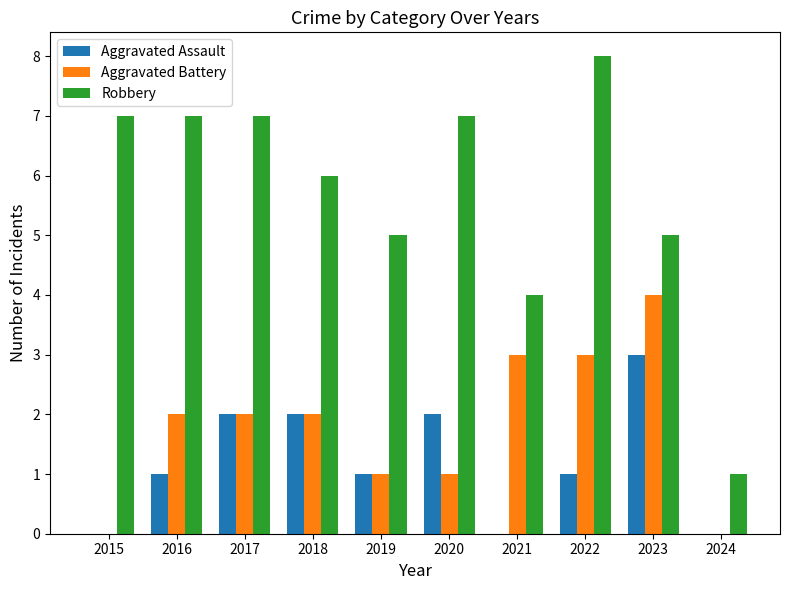

Reading right to left, transcribe all the data shown in this chart.

Aggravated Assault: 0	3	1	0	2	1	2	2	1	0
Aggravated Battery: 0	4	3	3	1	1	2	2	2	0
Robbery: 1	5	8	4	7	5	6	7	7	7